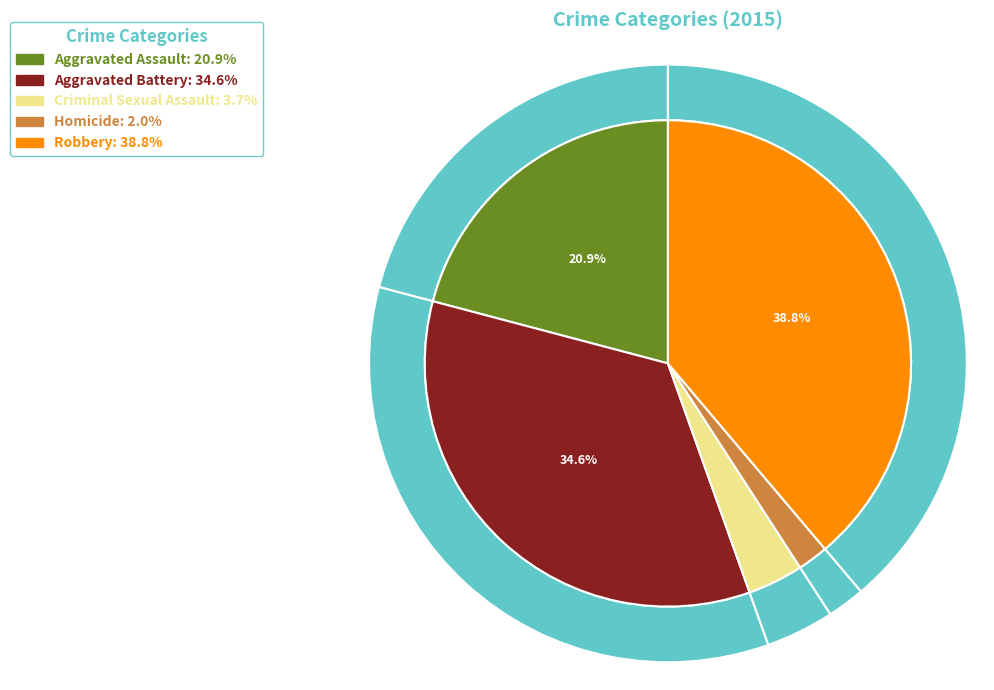

True or false: Aggravated Assault accounts for 21% of the total.

True